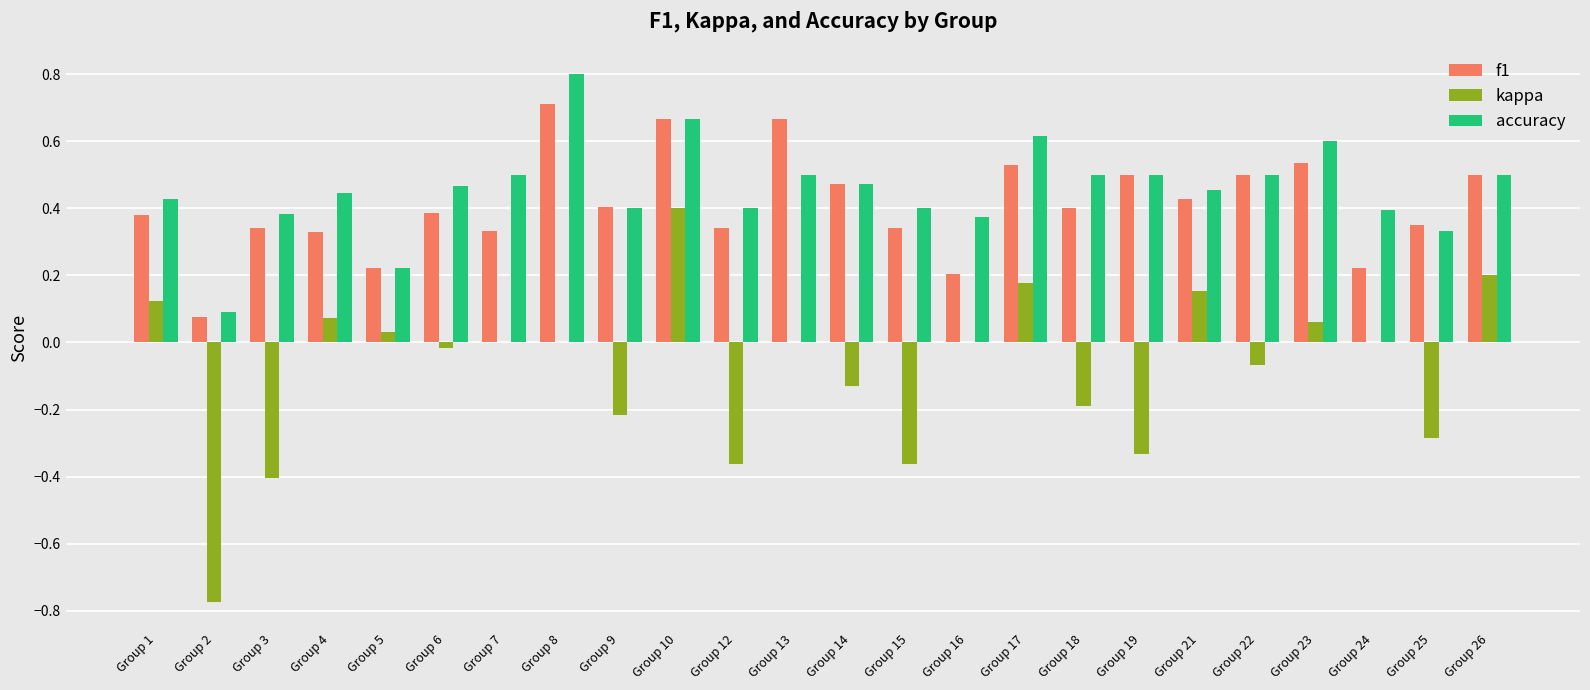

Are the bars grouped side by side (vs. stacked)?

Yes